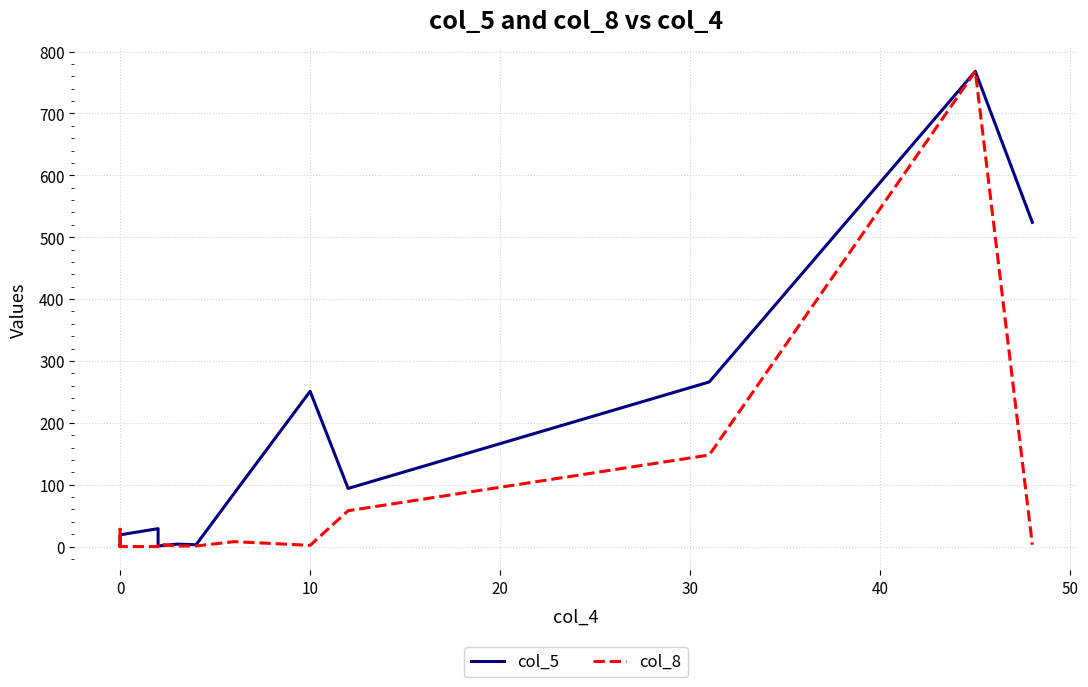

What is the sum of all col_5 values?

2051